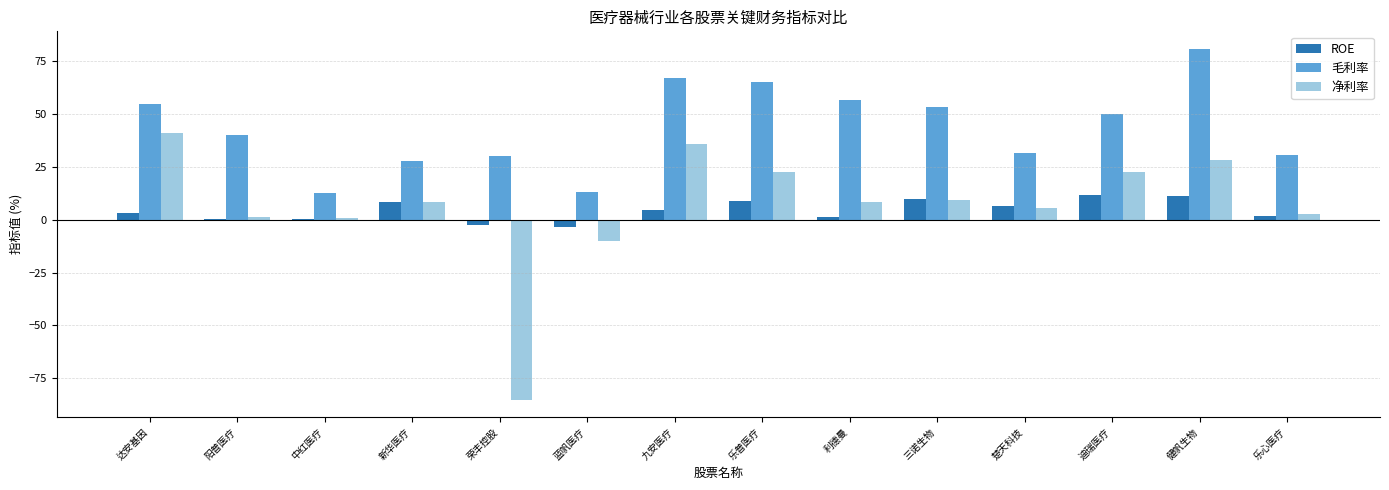

Where is 毛利率 nearest to the value 46?

迪瑞医疗